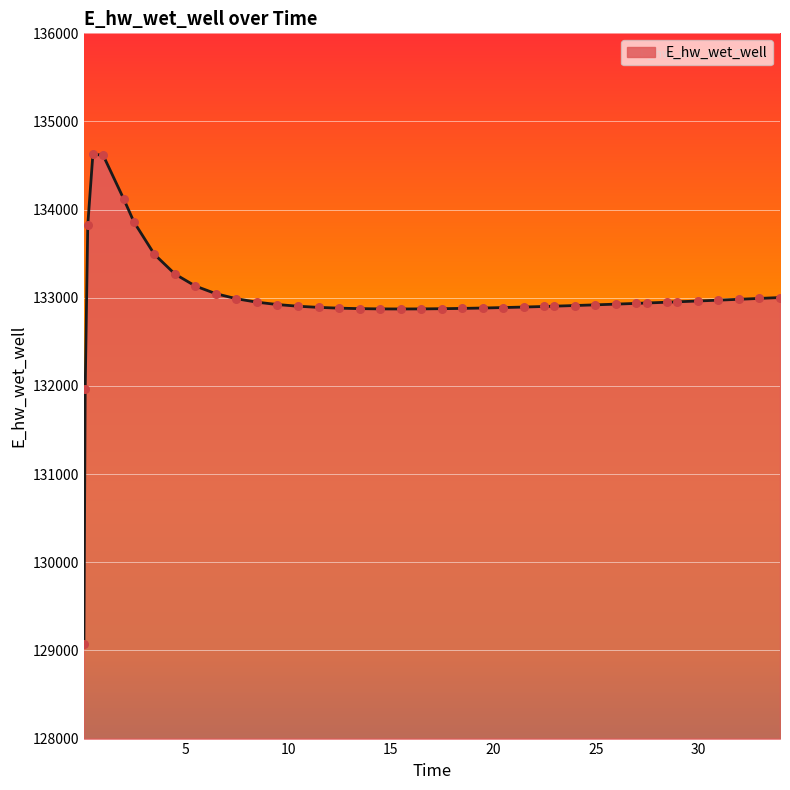

What is the smallest value displayed?

129070.6